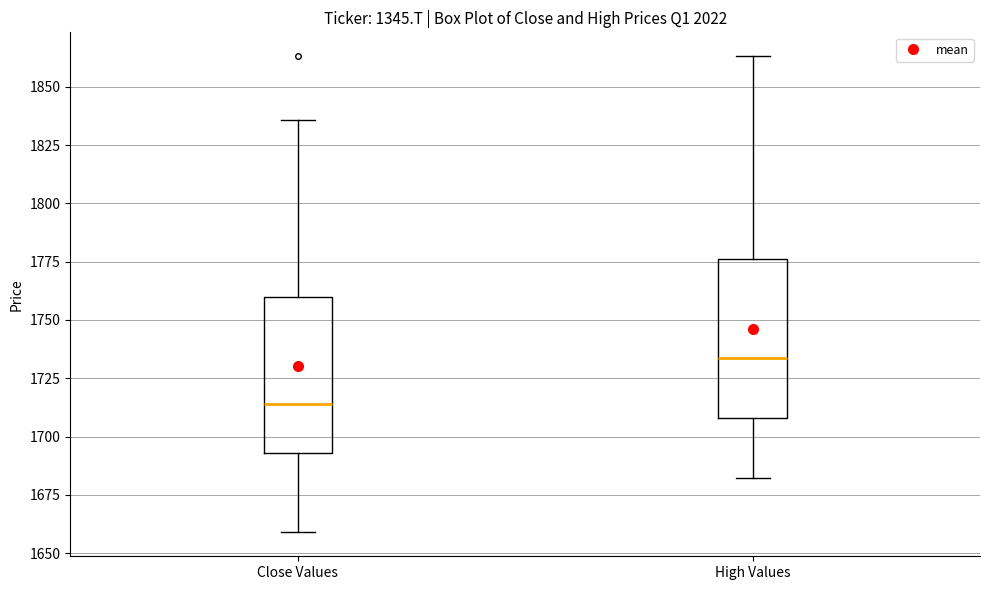

Where does the median line of the box for Close Values sit on the y-axis? The values are not printed on the chart, so give them approximately, as read against the axis.

1715